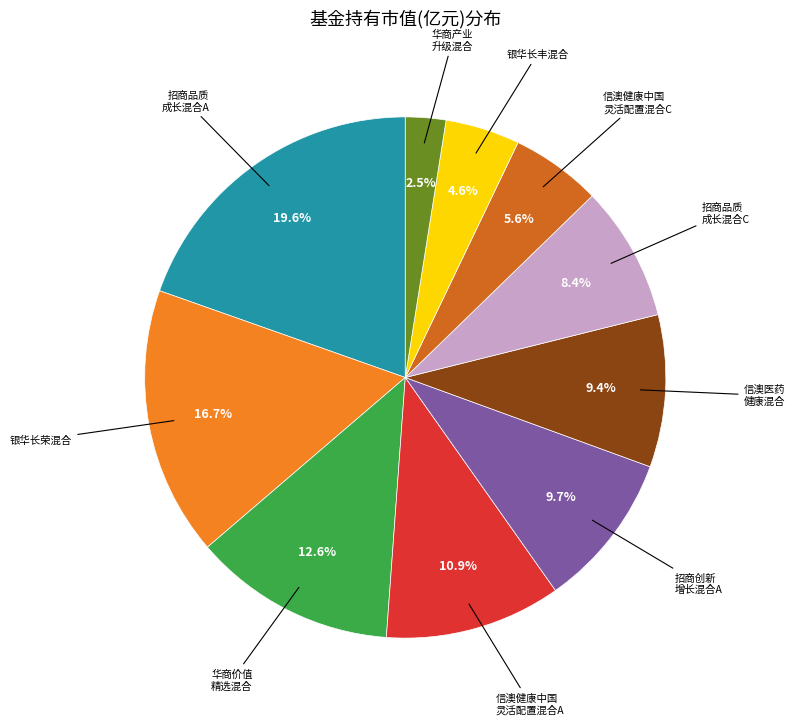

Does any single category account for the majority?

No